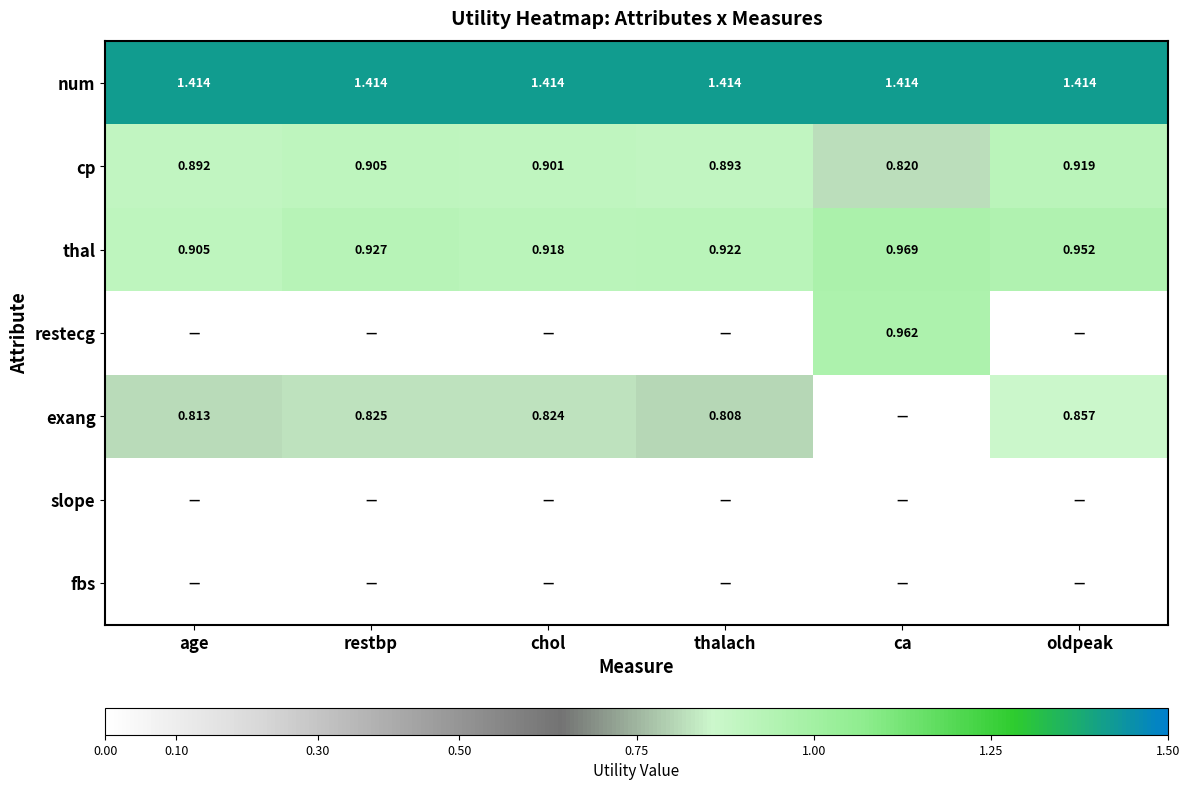

Where is thal nearest to the value 0?

age